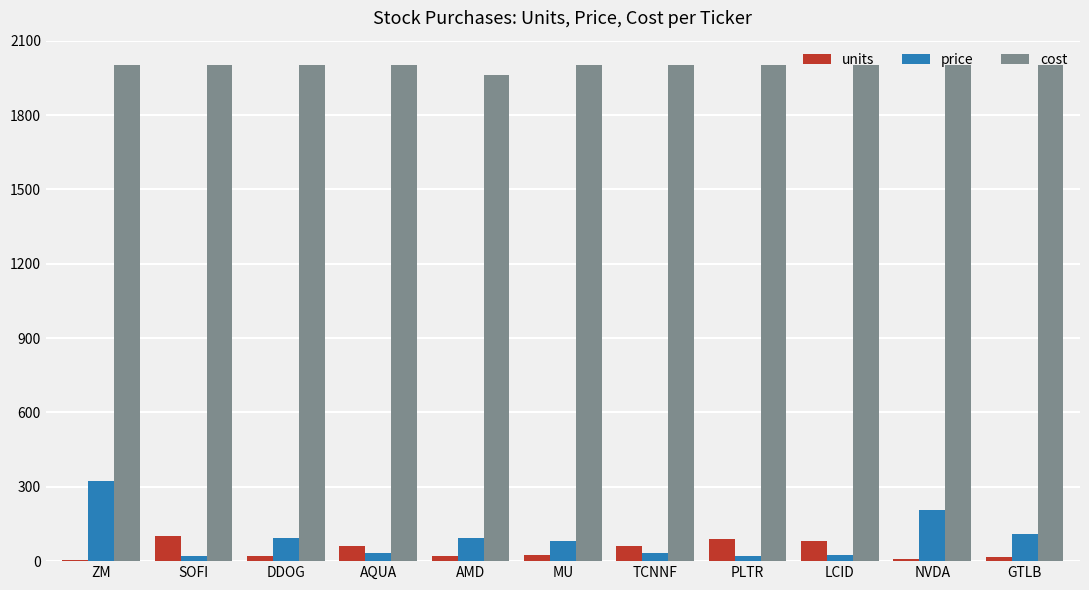

Which series has the largest total across all categories?

cost